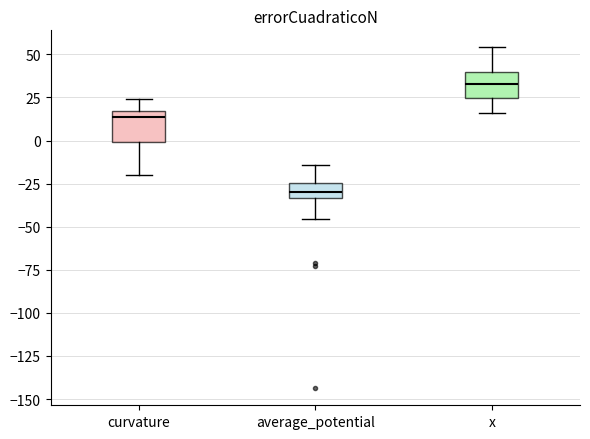

Where does the lower whisker of the box for average_potential end on the y-axis? The values are not printed on the chart, so give them approximately, as read against the axis.

-45